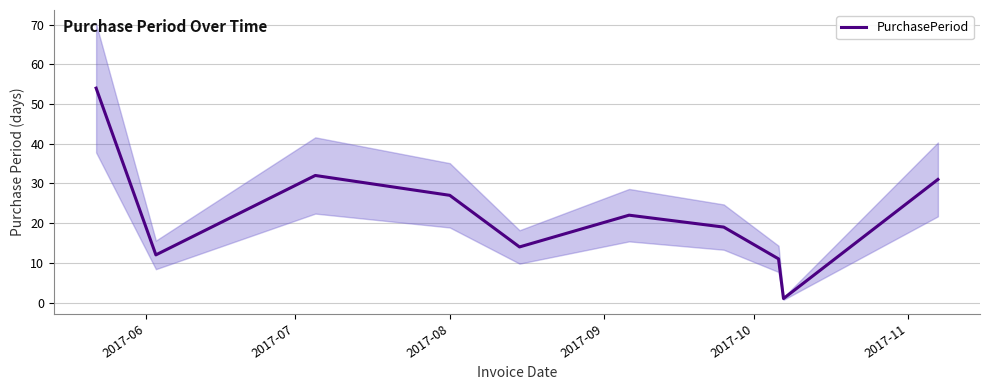

What is the highest value of the PurchasePeriod series?

54